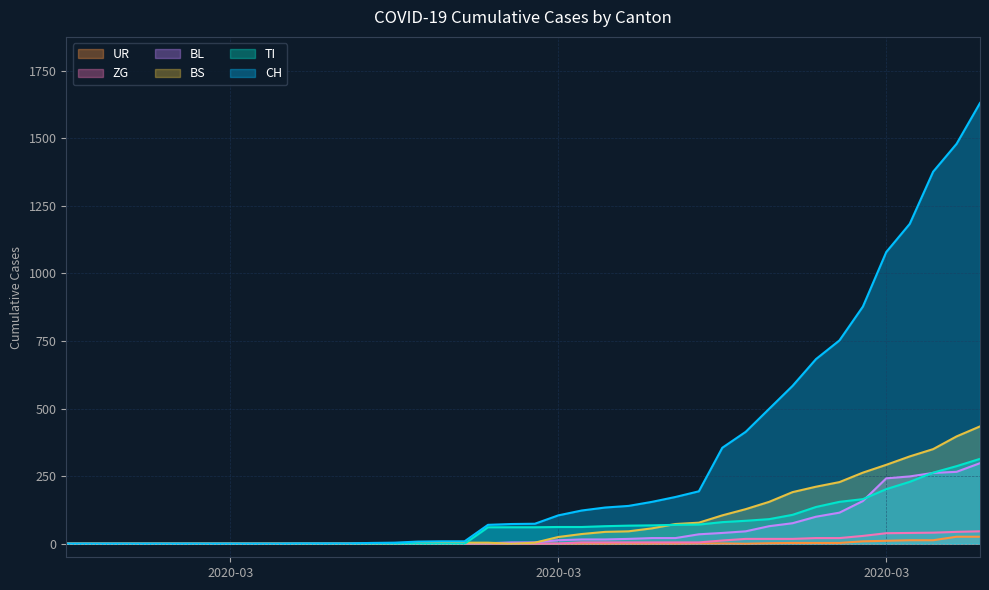

What is the spread (max minus min) of values at 2020-03-11?

8